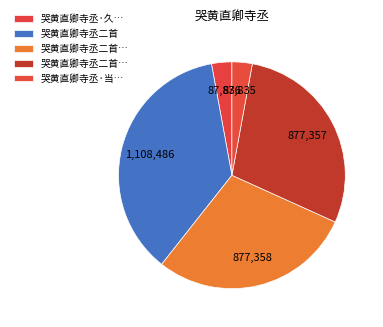

To the nearest percent, what is the average slice percentage?

20%